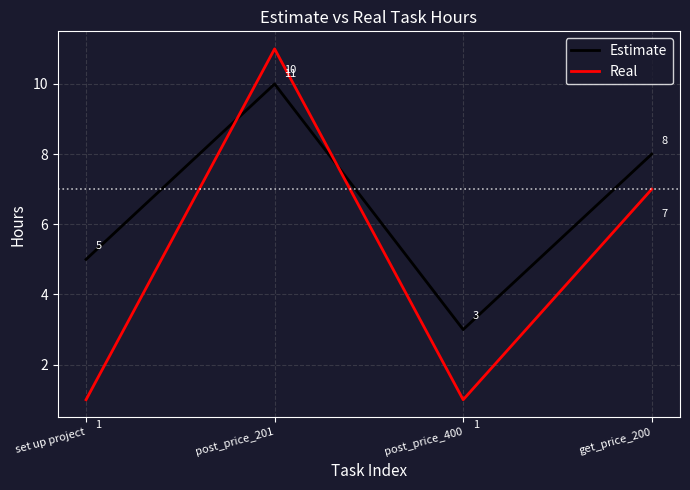

What is the minimum value shown in the chart?

1